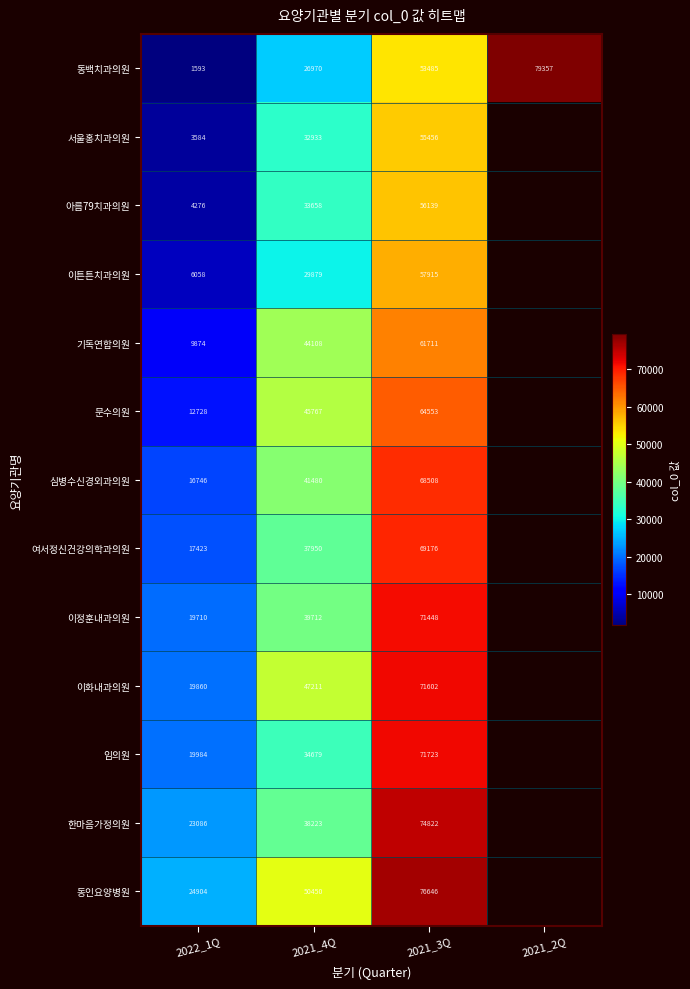

What is the spread (max minus min) of values at 2021_4Q?

23480